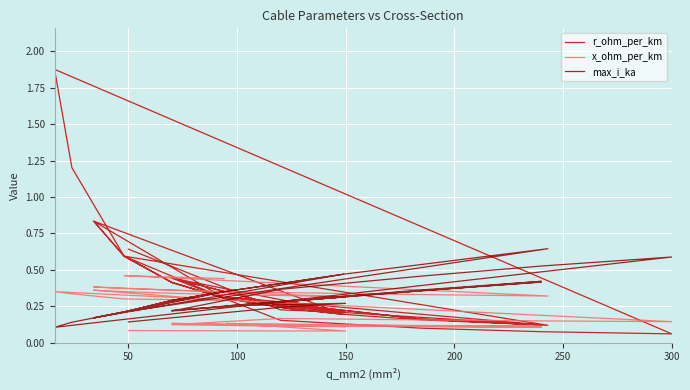

At 150, list the series in order from smallest to largest.

x_ohm_per_km, r_ohm_per_km, max_i_ka